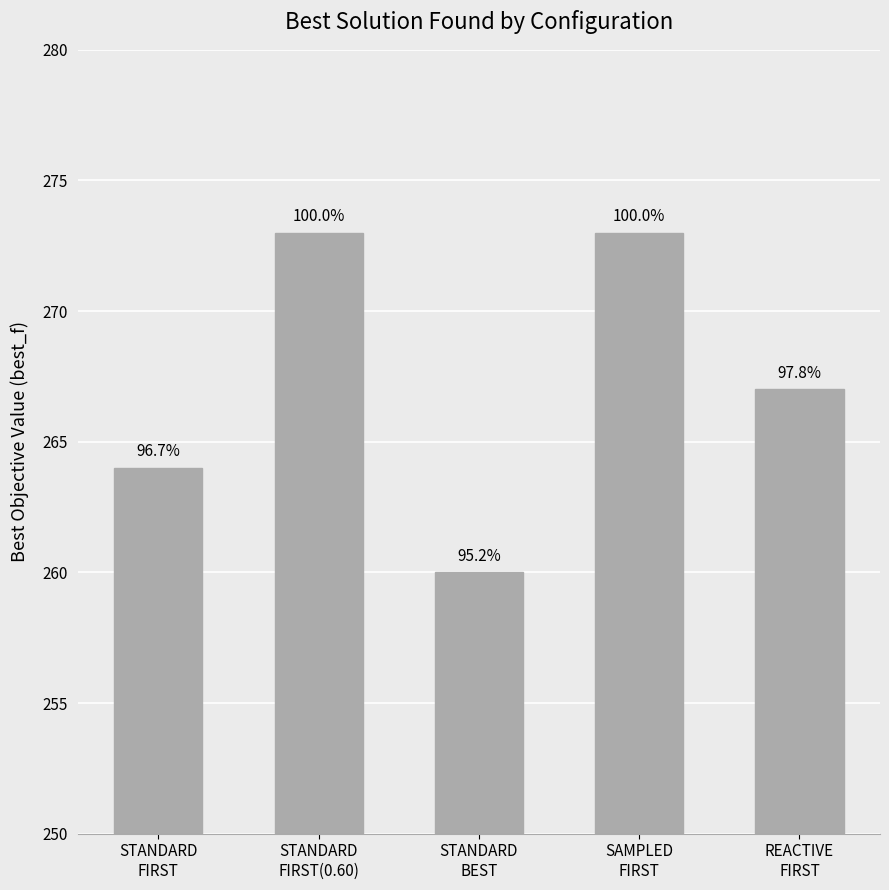

How many bars are there in total?

5